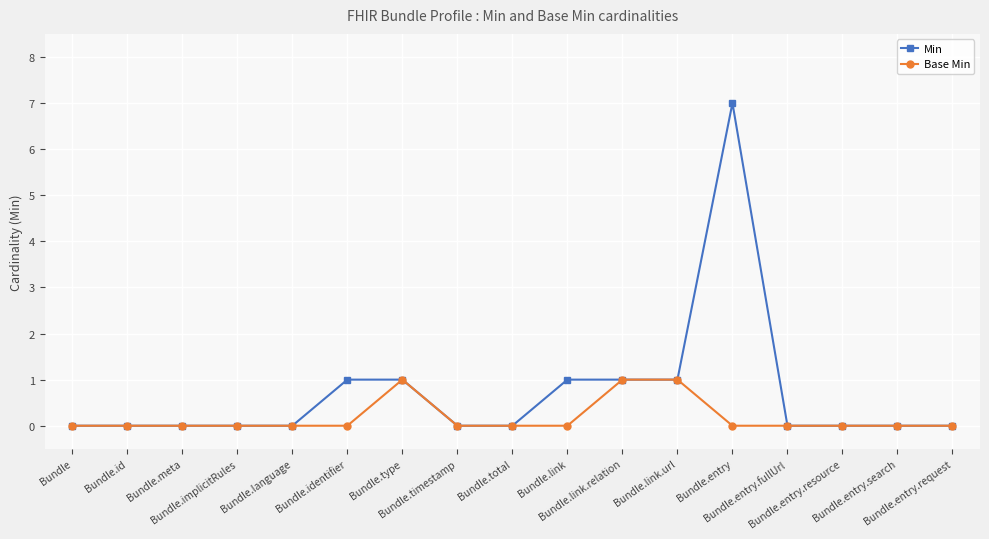

Which series has the largest total across all categories?

Min